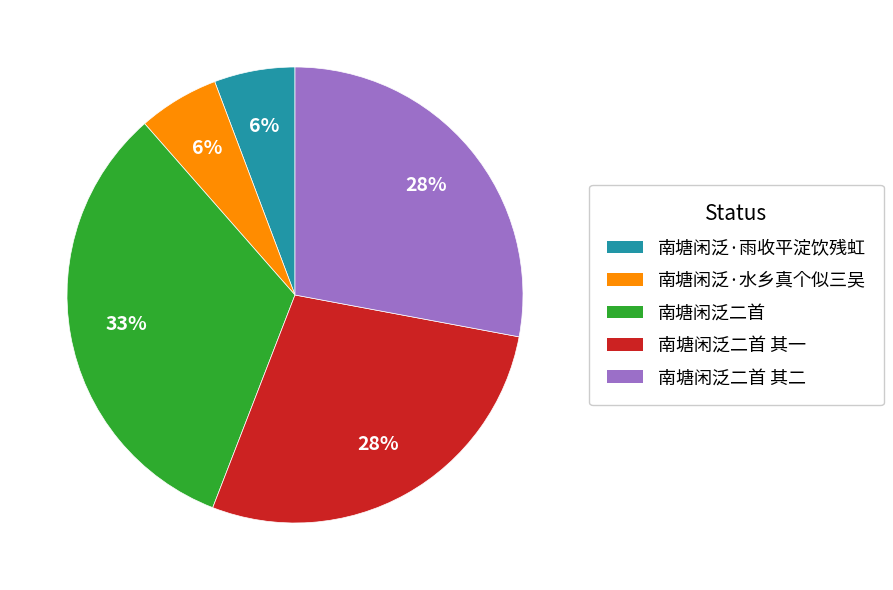

To the nearest percent, what is the average slice percentage?

20%